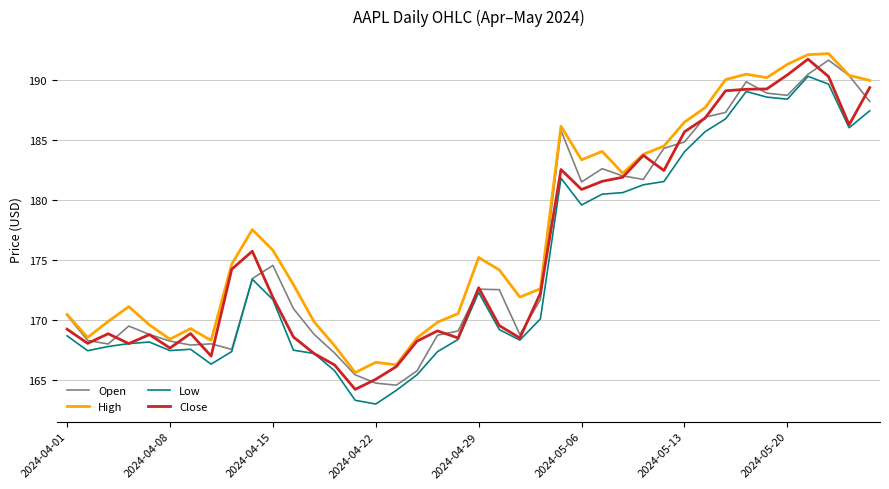

Which series has the largest total across all categories?

High